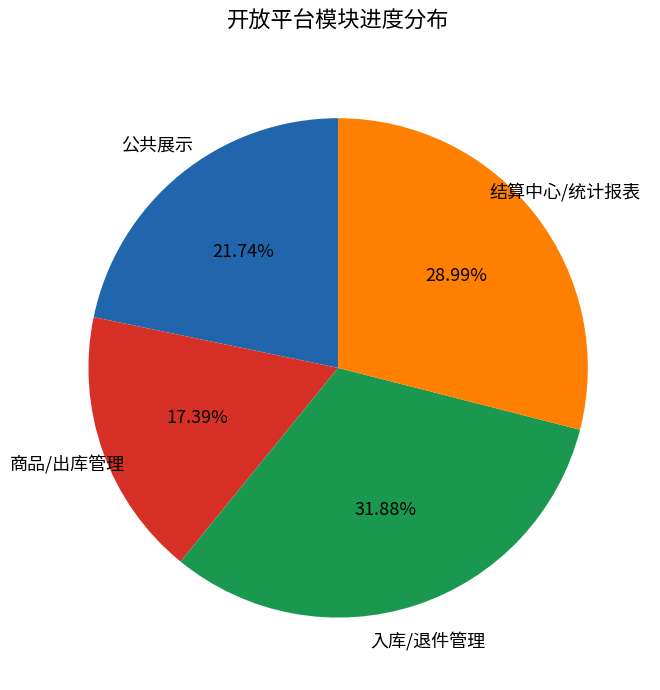

How many segments does this pie chart have?

4